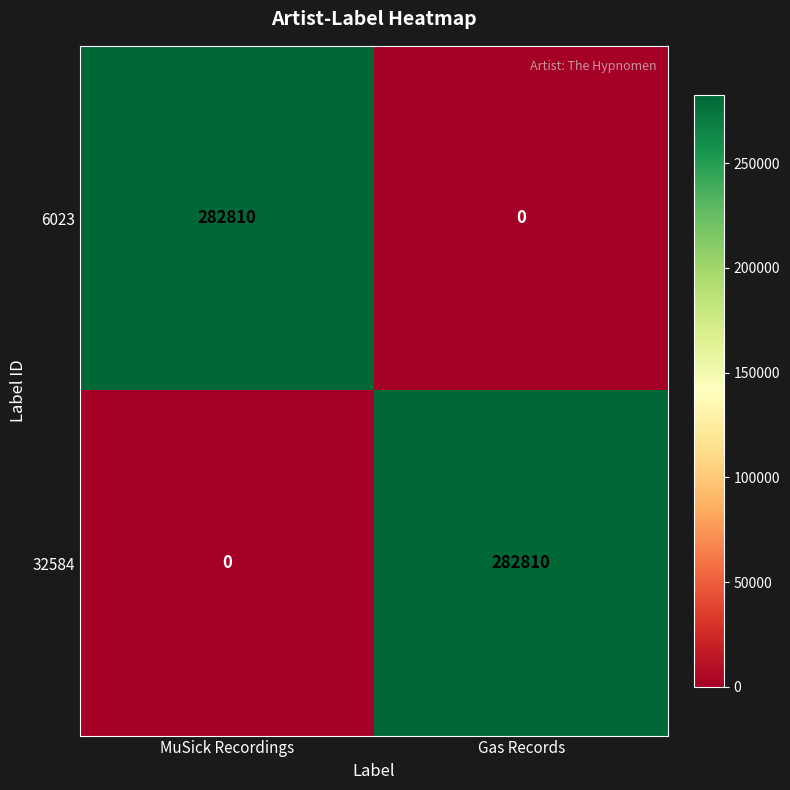

At which label does 6023 reach its peak?

MuSick Recordings